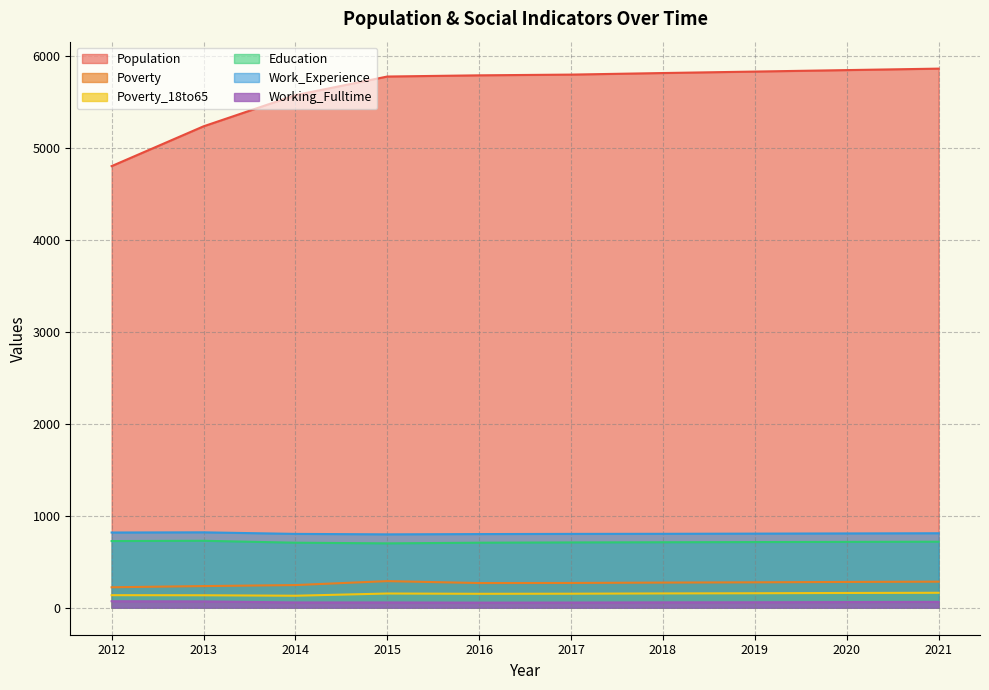

Which category has the highest value in the Working_Fulltime series?

2012